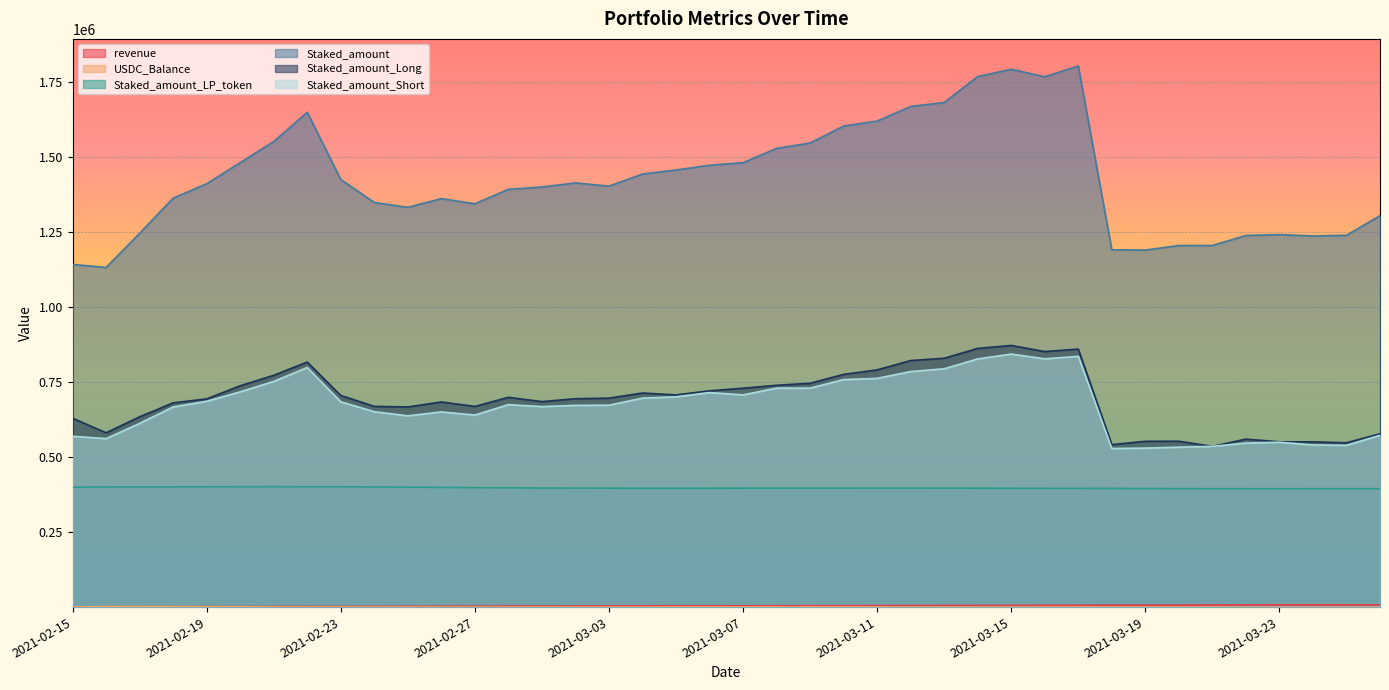

Which series has the largest total across all categories?

Staked_amount